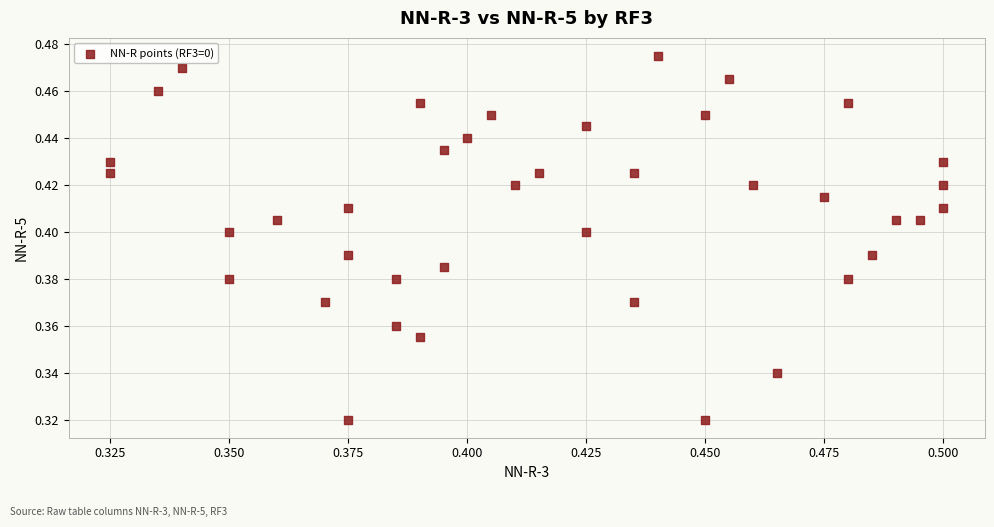

Count the number of points in this scatter plot.

40